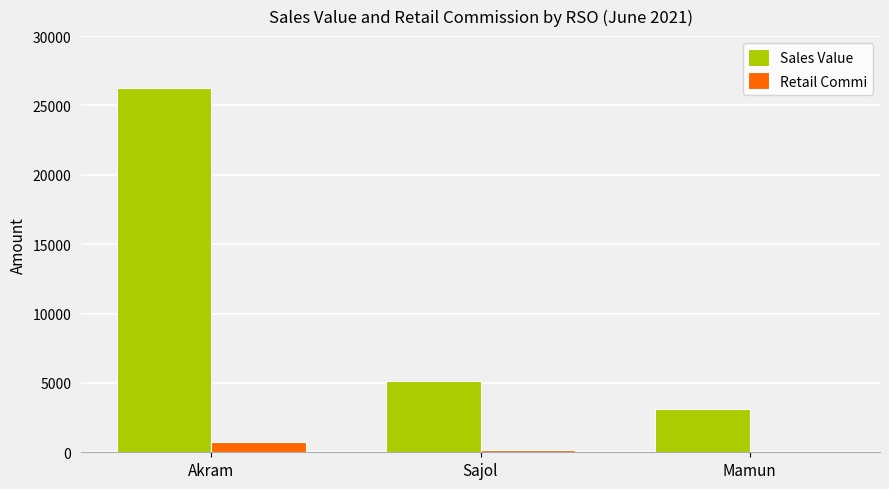

The Sales Value series shows 3084.0 at Mamun. True or false?

True